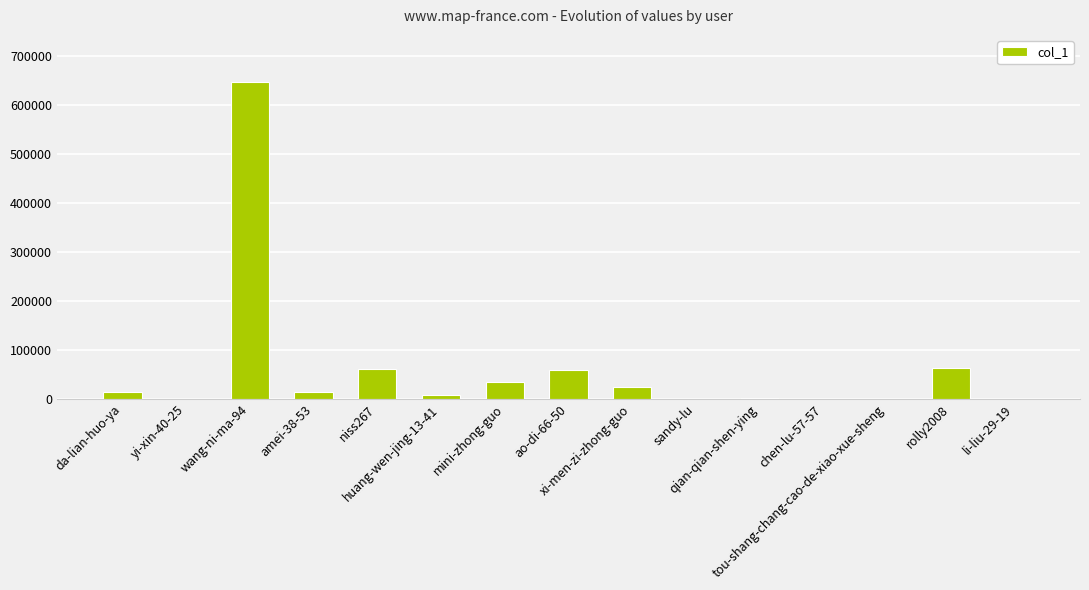

What is the sum of all values?

925845